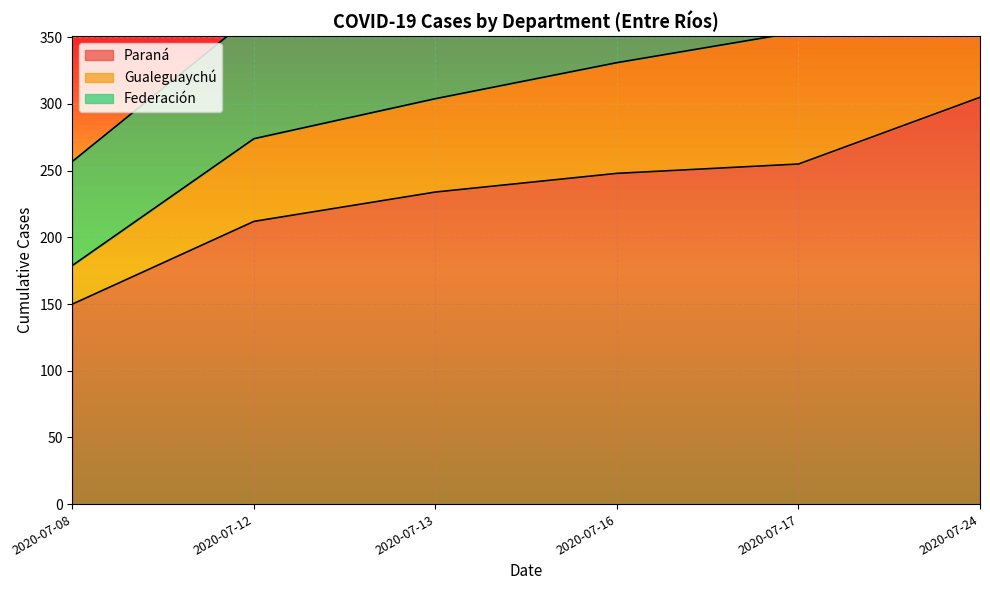

At which category is the sum across all series the highest?

2020-07-24